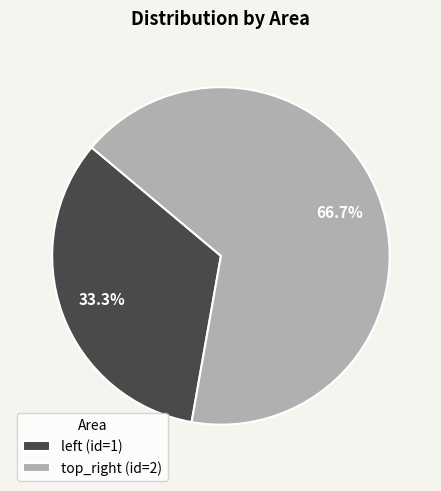

Which slice represents more than half of the pie?

top_right